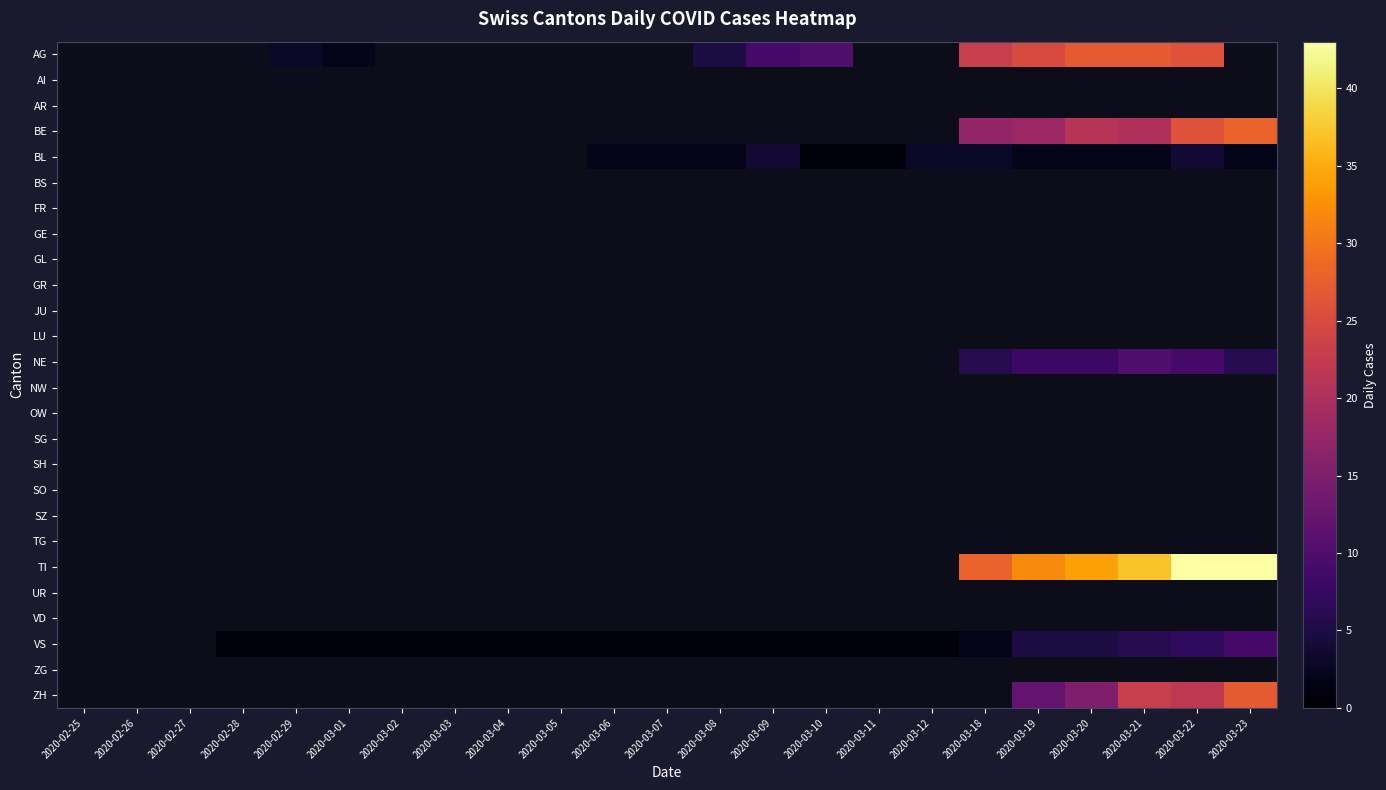

Between 2020-03-23 and 2020-02-27, which is larger?

2020-02-27